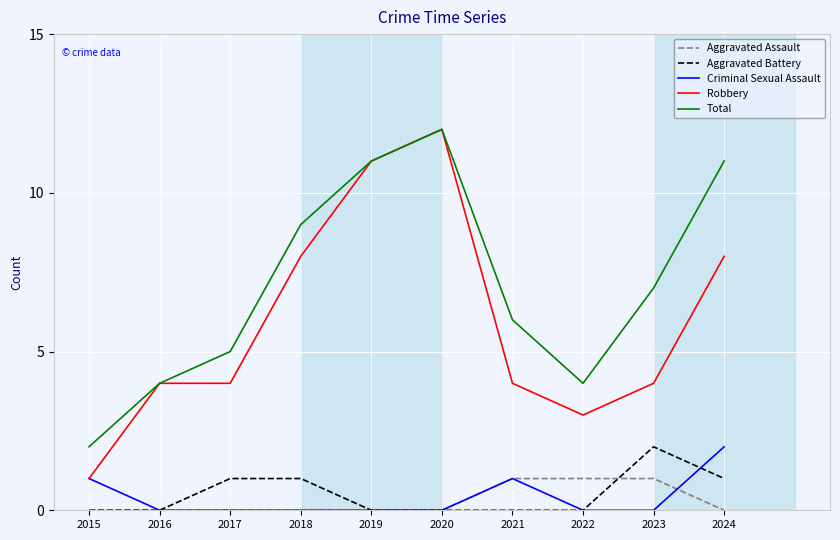

Which label corresponds to the largest value in the chart?

2020